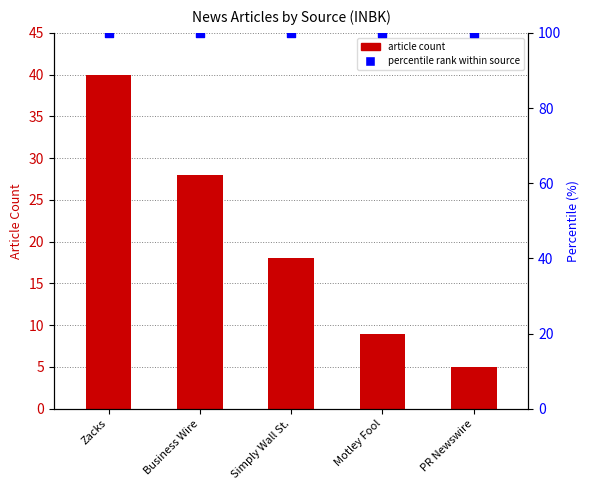

At which category is the sum across all series the highest?

Zacks